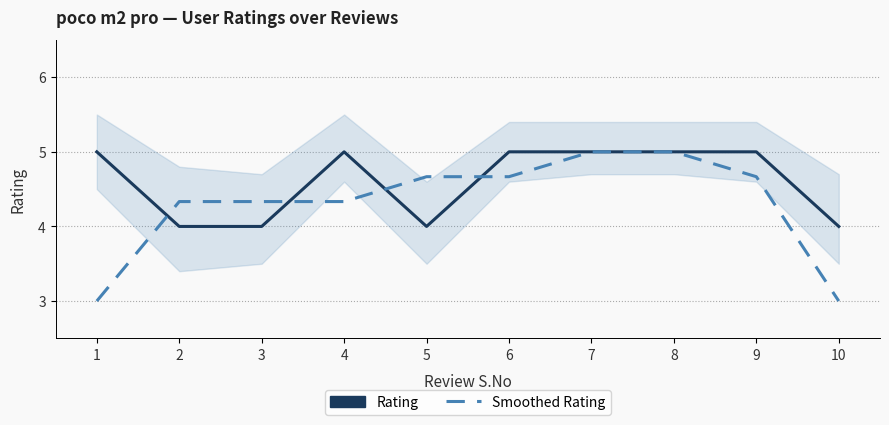

Where does the Smoothed Rating series first go above 4?

2